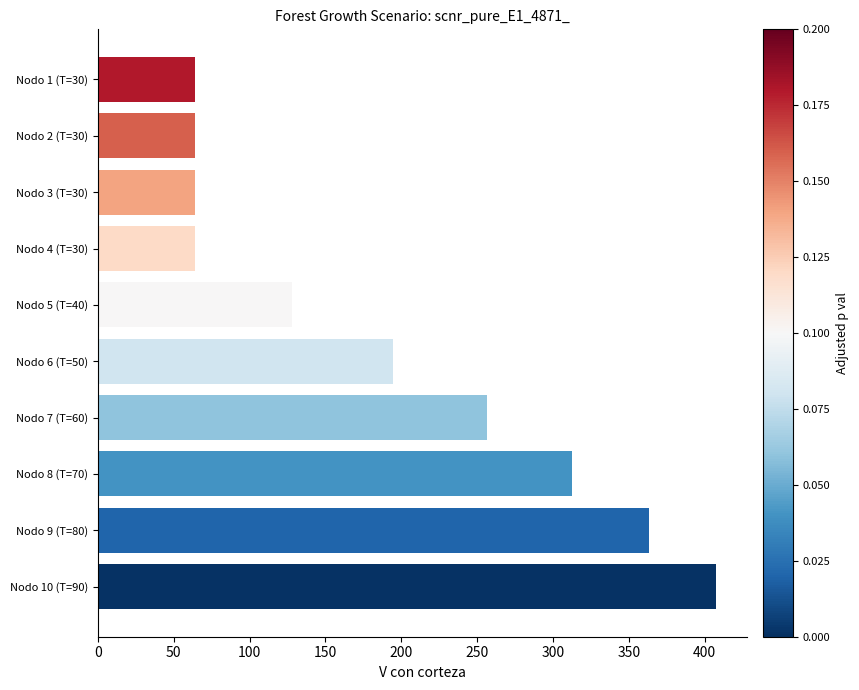

What is the ratio of the value at Nodo 9 (T=80) to the value at Nodo 4 (T=30)?

5.7